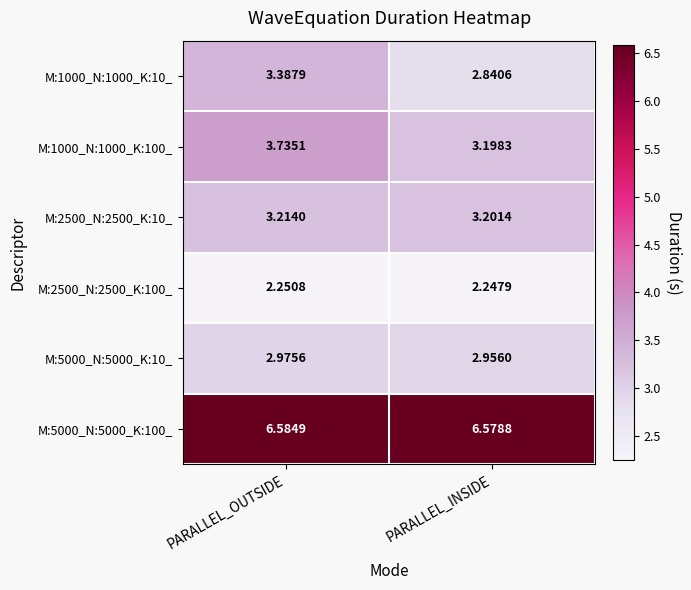

At which label is M:1000_N:1000_K:100_ closest to 3?

PARALLEL_INSIDE